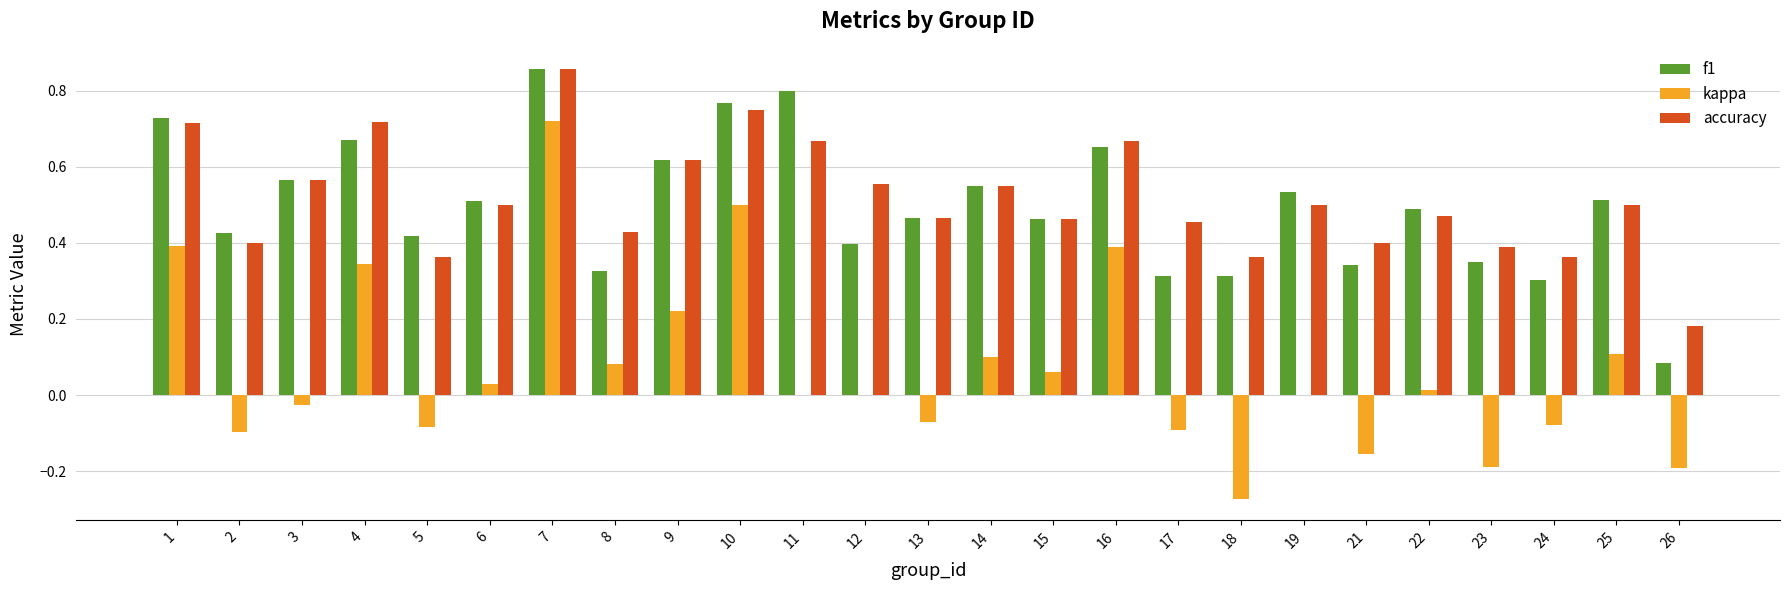

What is the sum of all kappa values?

1.7